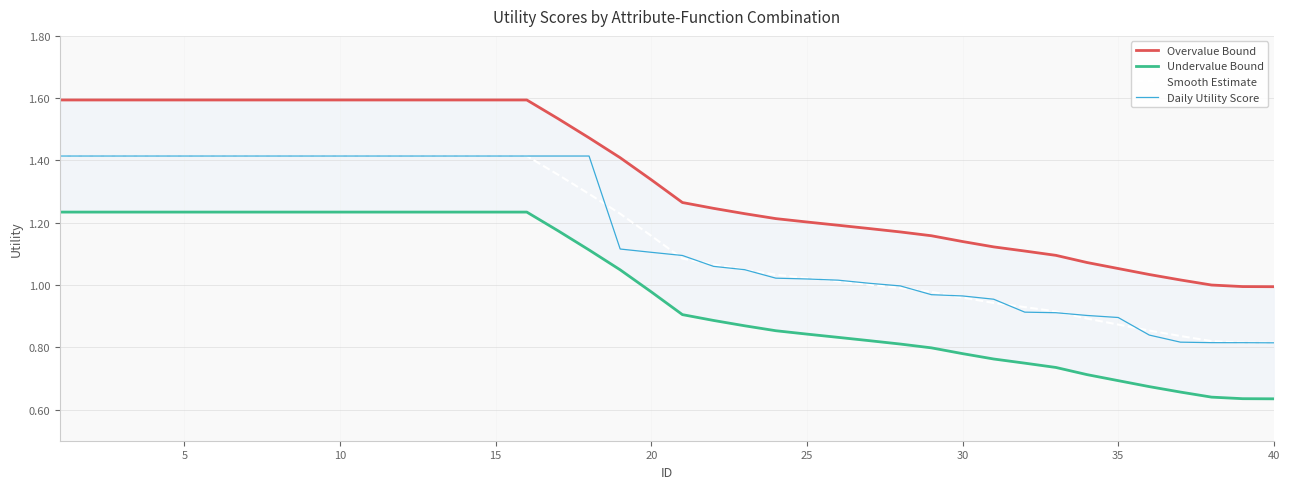

At which label does Smooth Estimate reach its minimum?

40